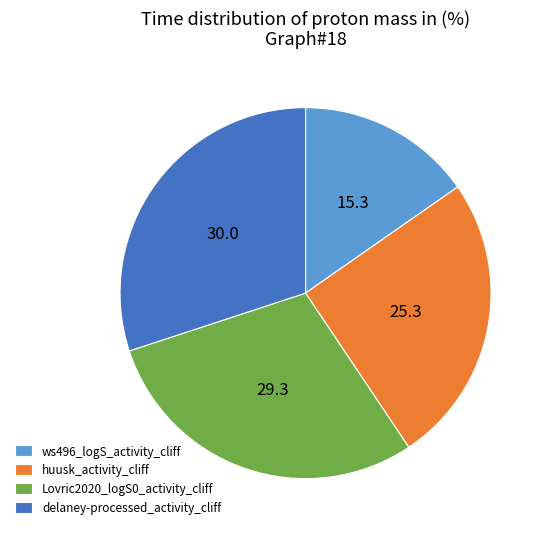

Is it true that delaney-processed_activity_cliff is 19% of the pie?

False